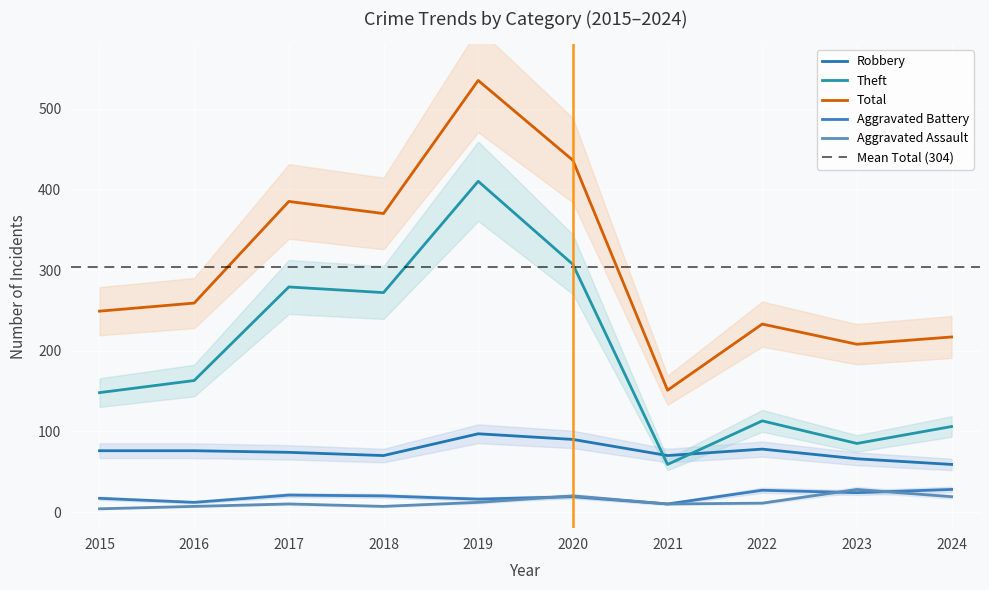

At which category does Total reach its first local peak?

2017